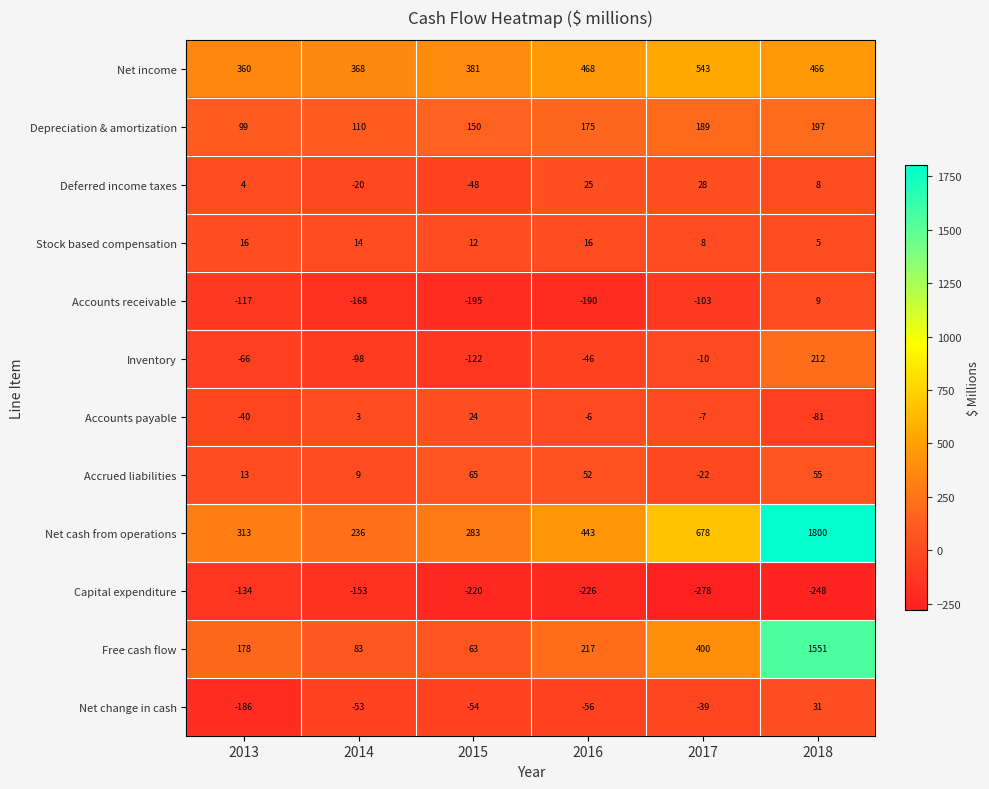

What is the total value across all series at 2016?

872